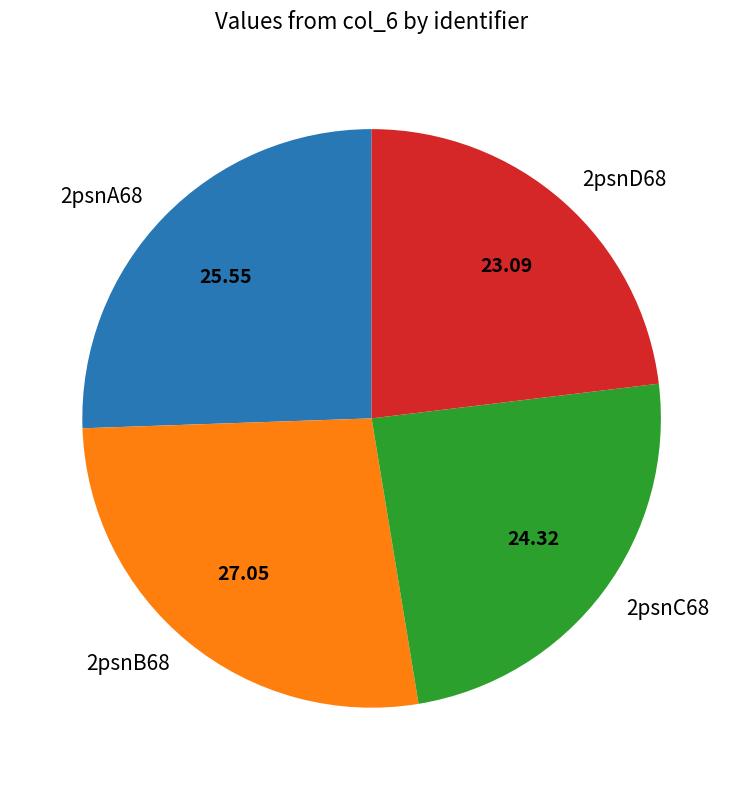

Is there a majority slice in this chart?

No